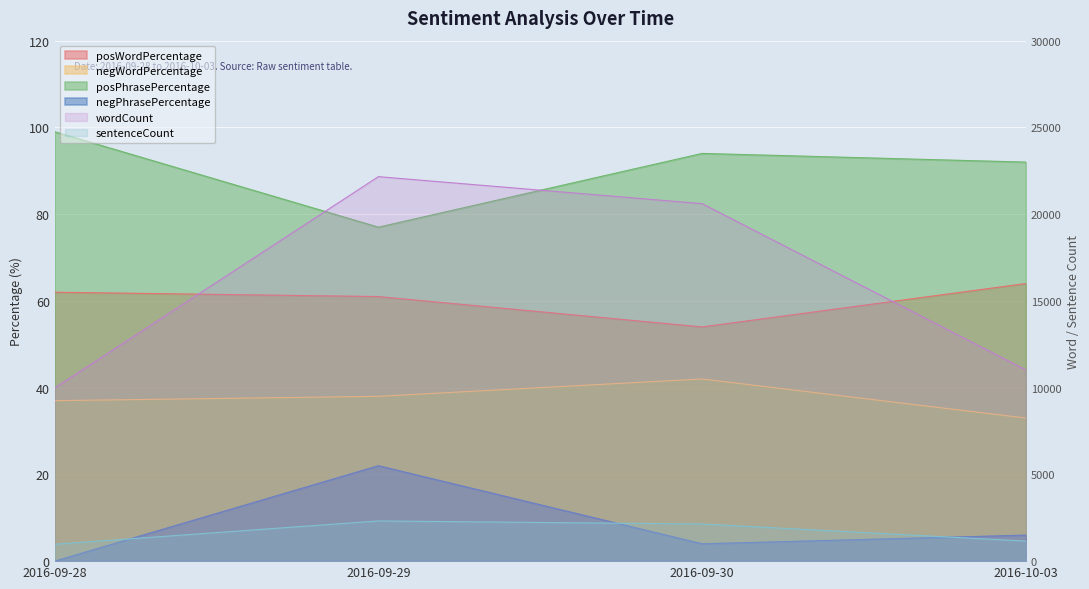

What is the sum of all posWordPercentage values?

241